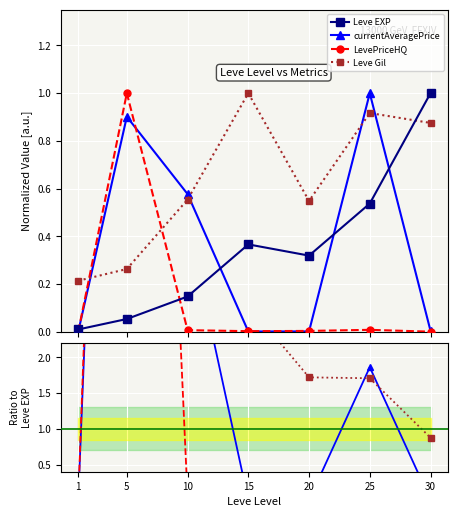

How many lines are shown in the chart?

4